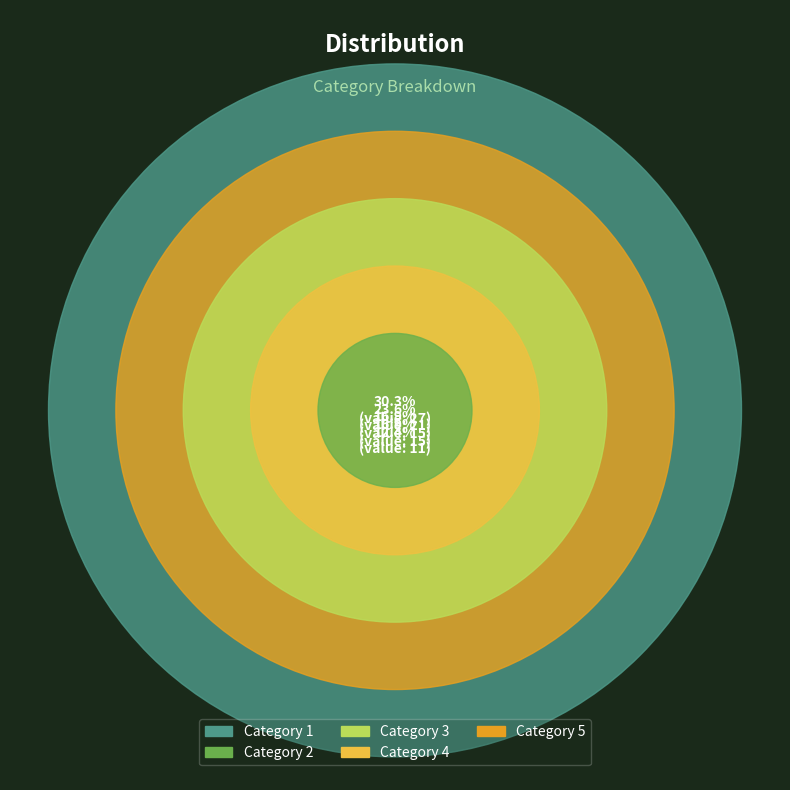

What percentage do 3 and 4 together represent?

33.7%